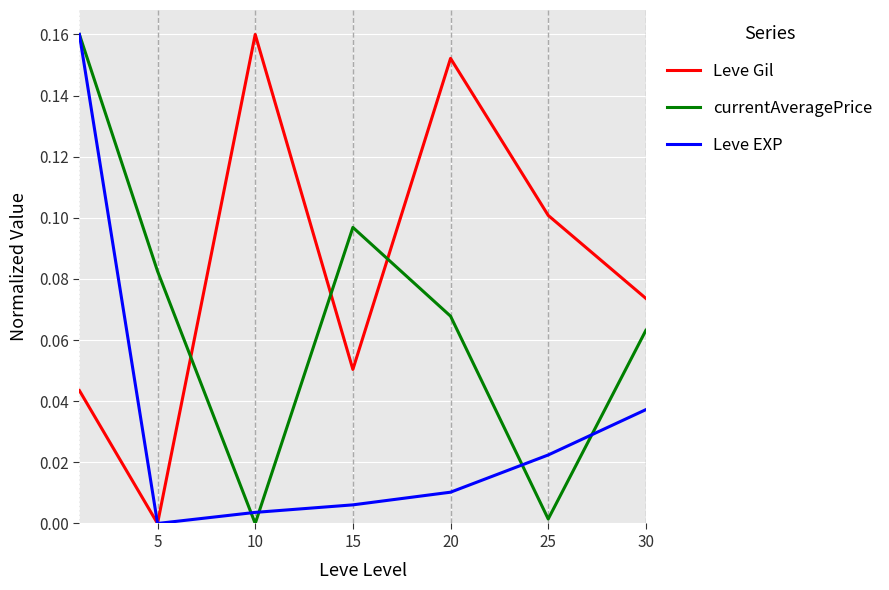

True or false: currentAveragePrice and Leve Gil intersect in this chart.

True